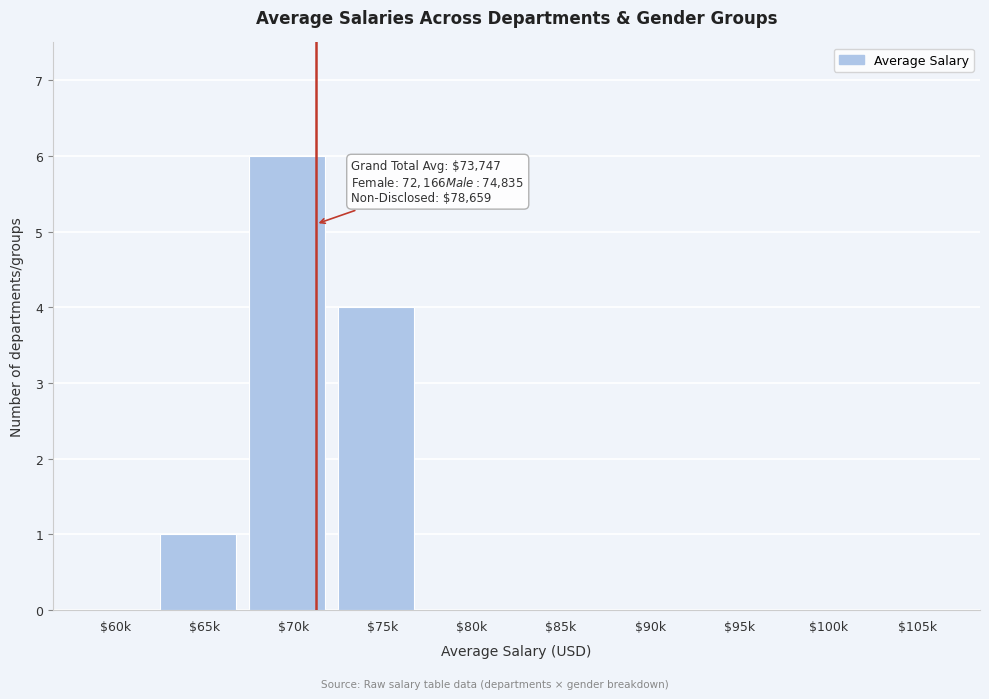

Which category has the highest value across all series?

$70k